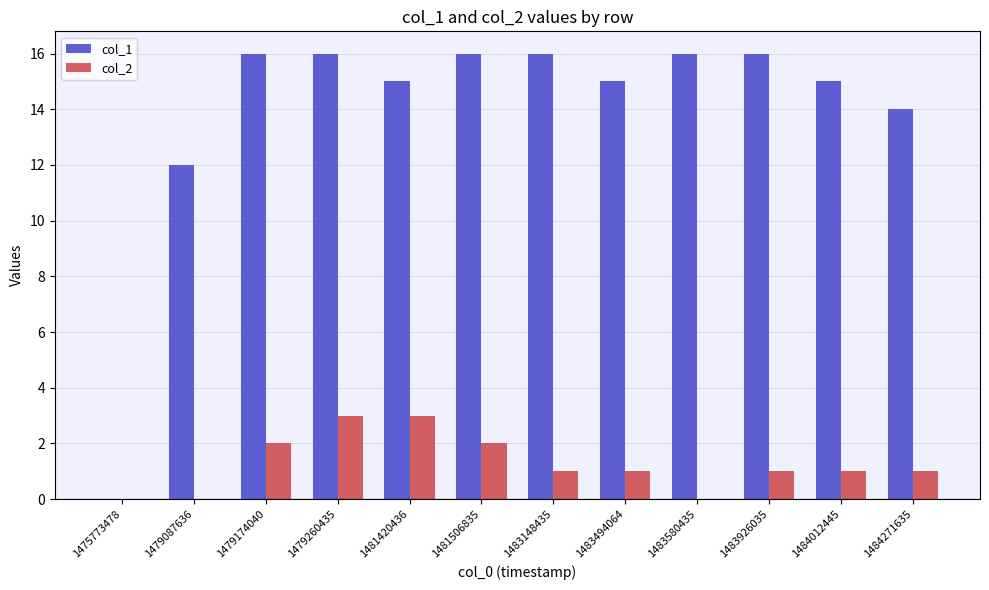

Which series has the widest spread of values?

col_1